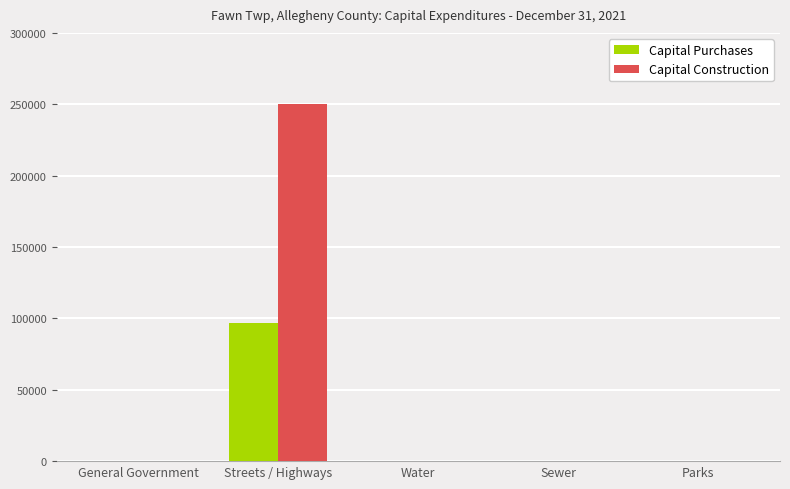

What is the highest value of the Capital Construction series?

249882